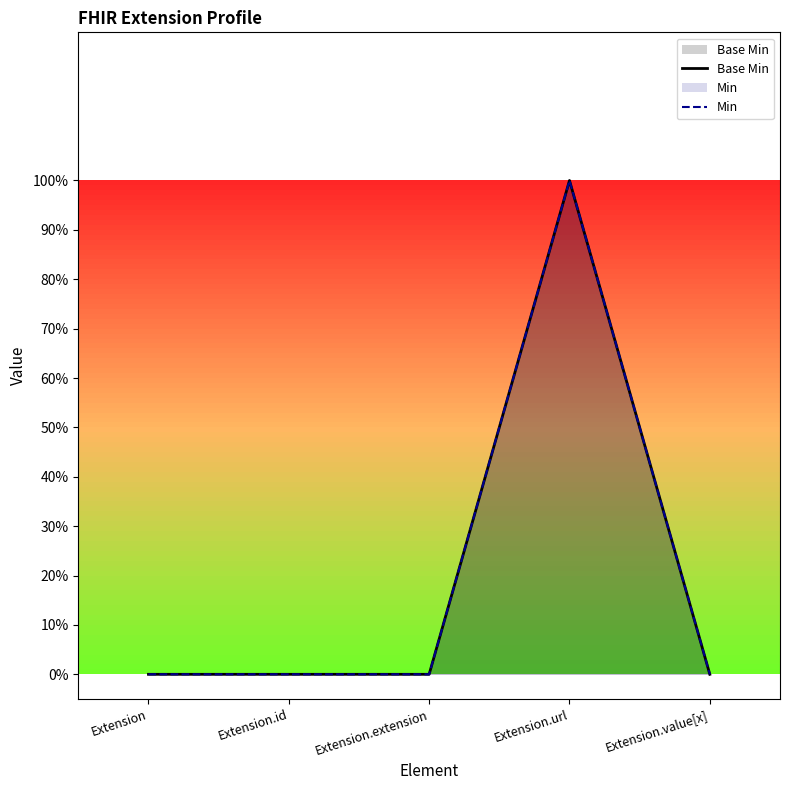

In Min, how many points are higher than both neighbors (excluding endpoints)?

1